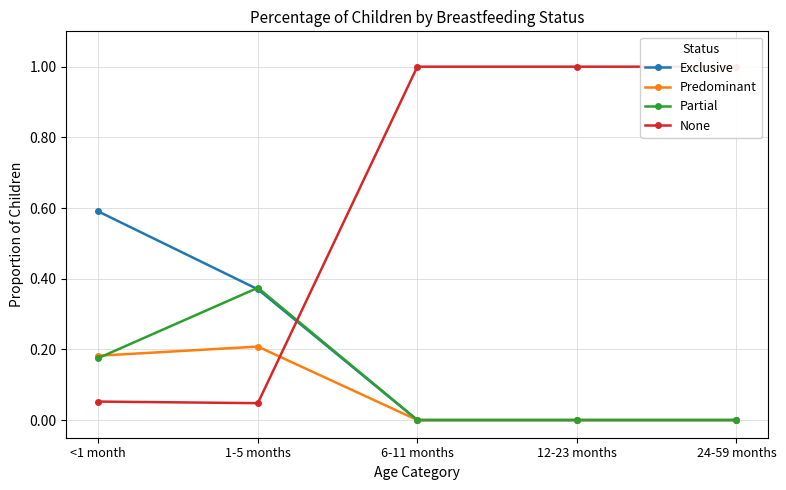

Reading left to right, extract all data points from this chart.

Exclusive: <1 month=0.6	1-5 months=0.4	6-11 months=0.0	12-23 months=0.0	24-59 months=0.0
Predominant: <1 month=0.2	1-5 months=0.2	6-11 months=0.0	12-23 months=0.0	24-59 months=0.0
Partial: <1 month=0.2	1-5 months=0.4	6-11 months=0.0	12-23 months=0.0	24-59 months=0.0
None: <1 month=0.1	1-5 months=0.0	6-11 months=1.0	12-23 months=1.0	24-59 months=1.0